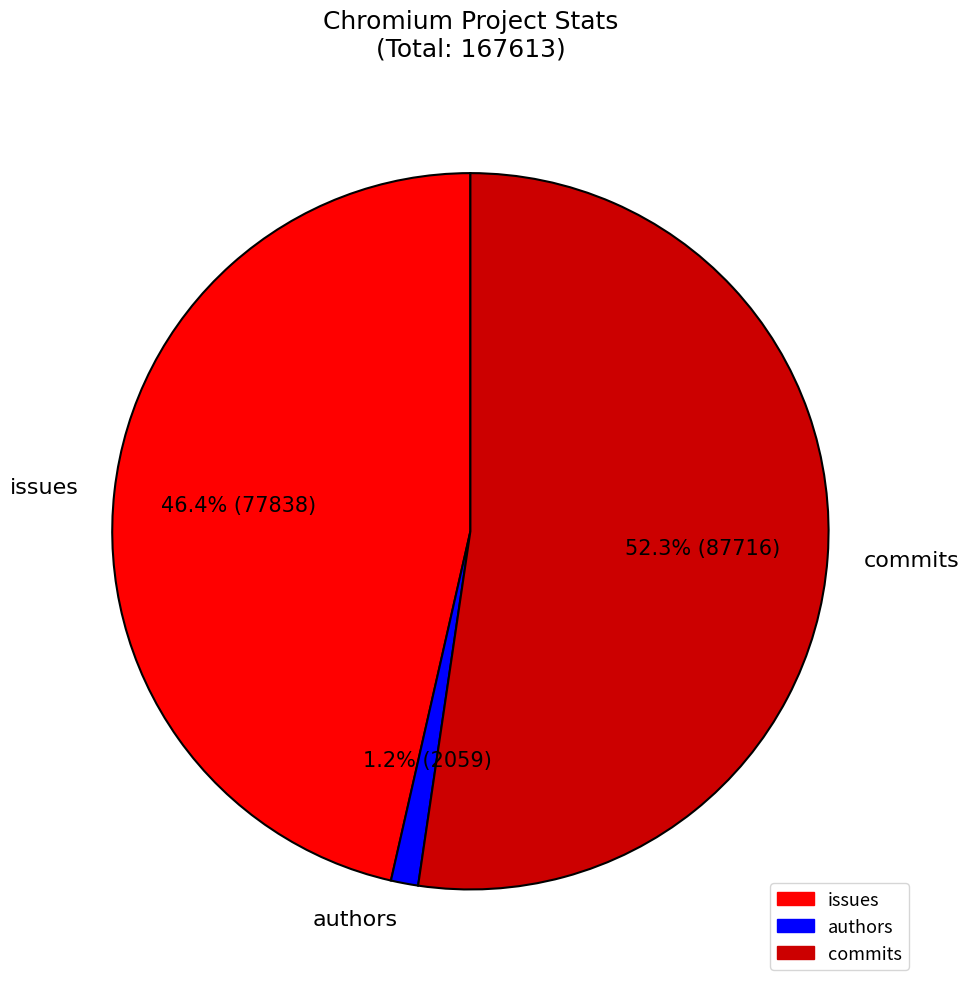

Which category has the smallest portion of the pie?

authors